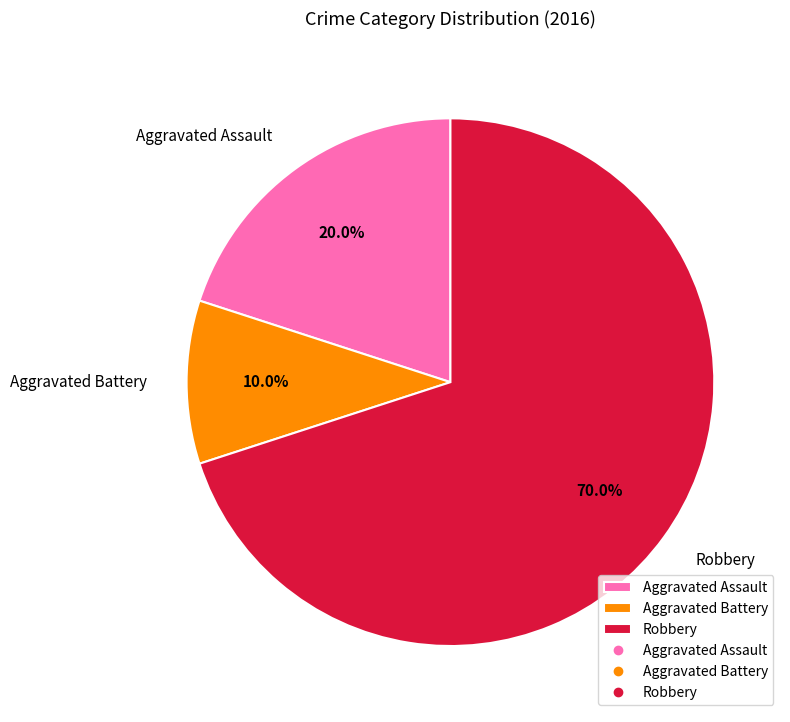

Which category has the biggest portion of the pie?

Robbery